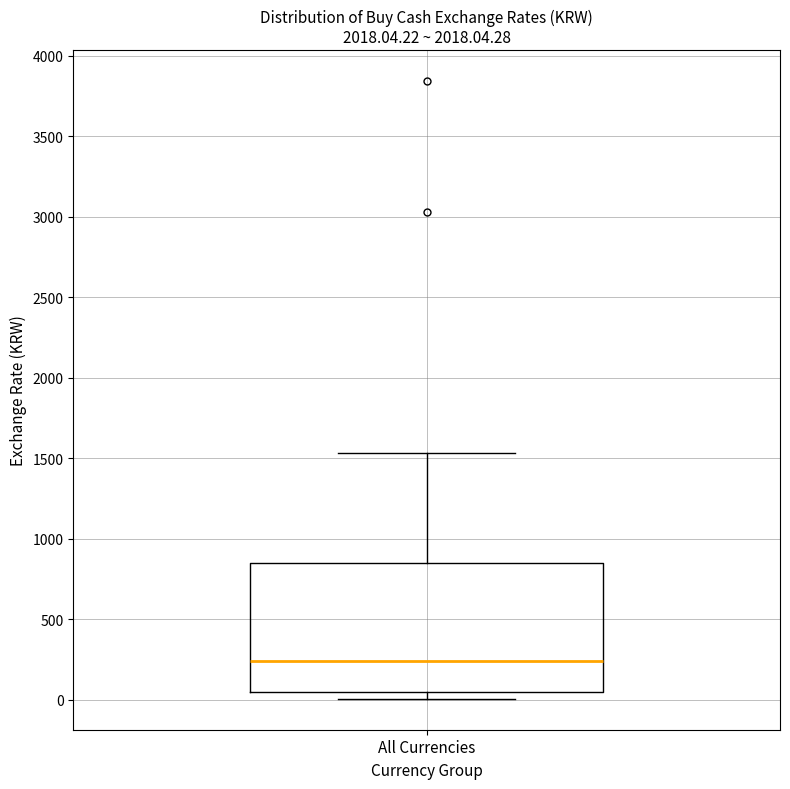

Read this box plot against the y-axis: the position of the median line, the range covered by the box, and the ends of both whiskers. The values are not printed on the chart, so give them approximately, as read against the axis.

median 250, box 50 to 850, whiskers 0 to 1550